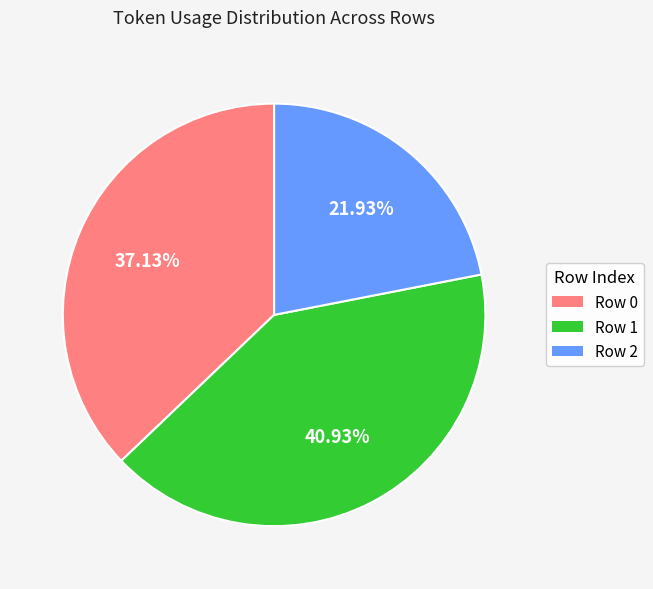

Approximately how many times larger is the value at Row 2 compared to Row 0?

0.6